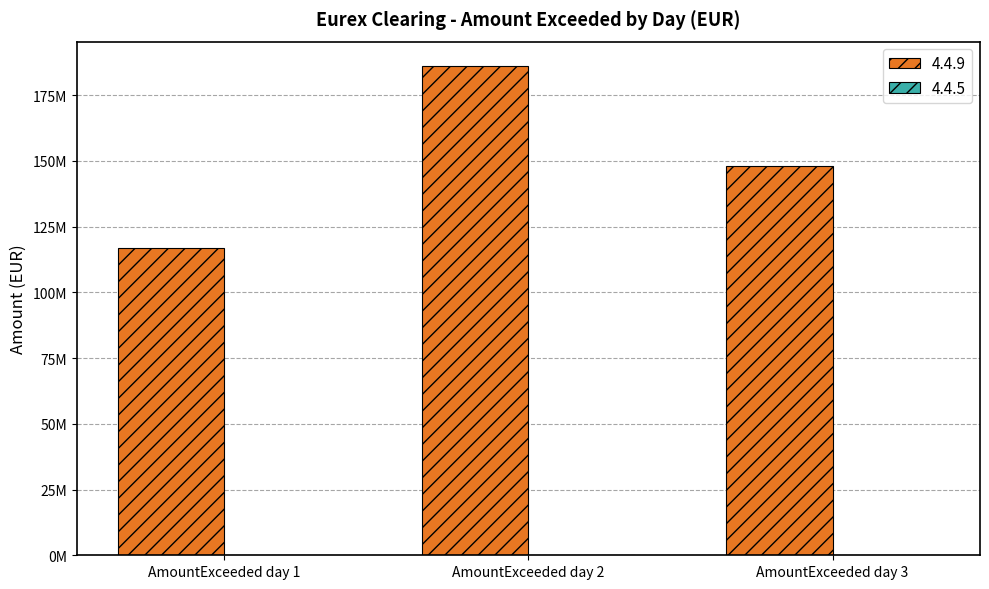

Reading right to left, list all the values displayed in this chart.

148212224.1	186084866.6	116733019.1